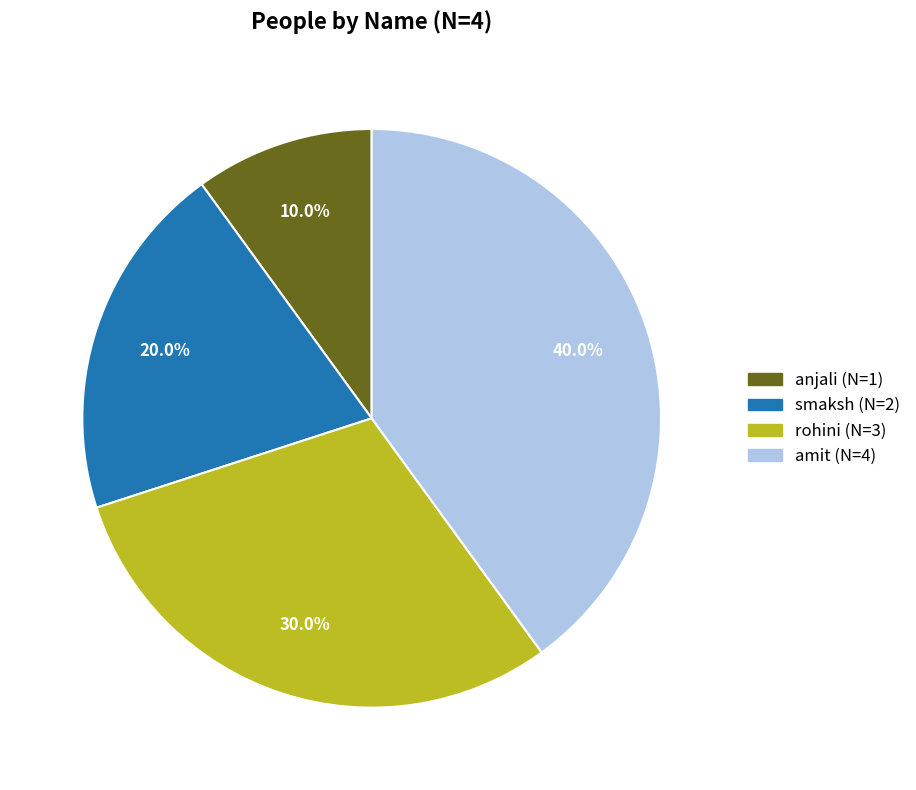

Between smaksh and rohini, which is larger?

rohini